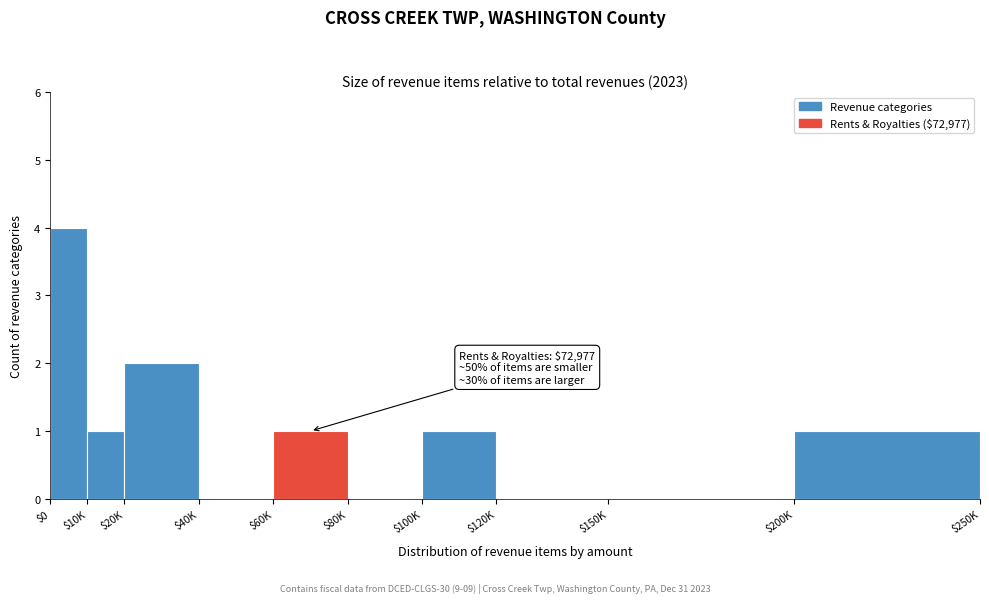

What is the sum of all values?

10